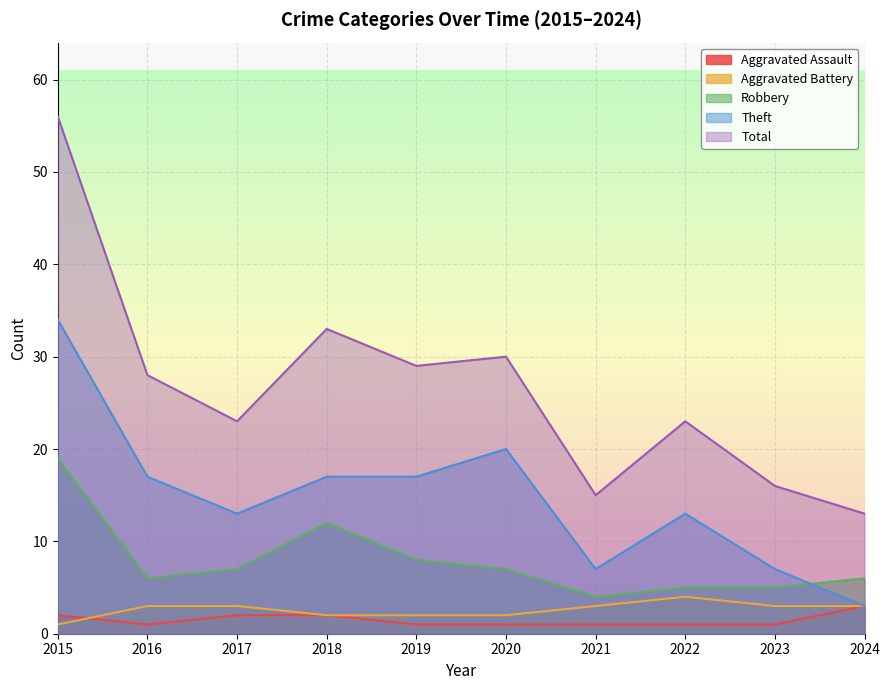

True or false: Theft has a value of 17 at 2019.

True